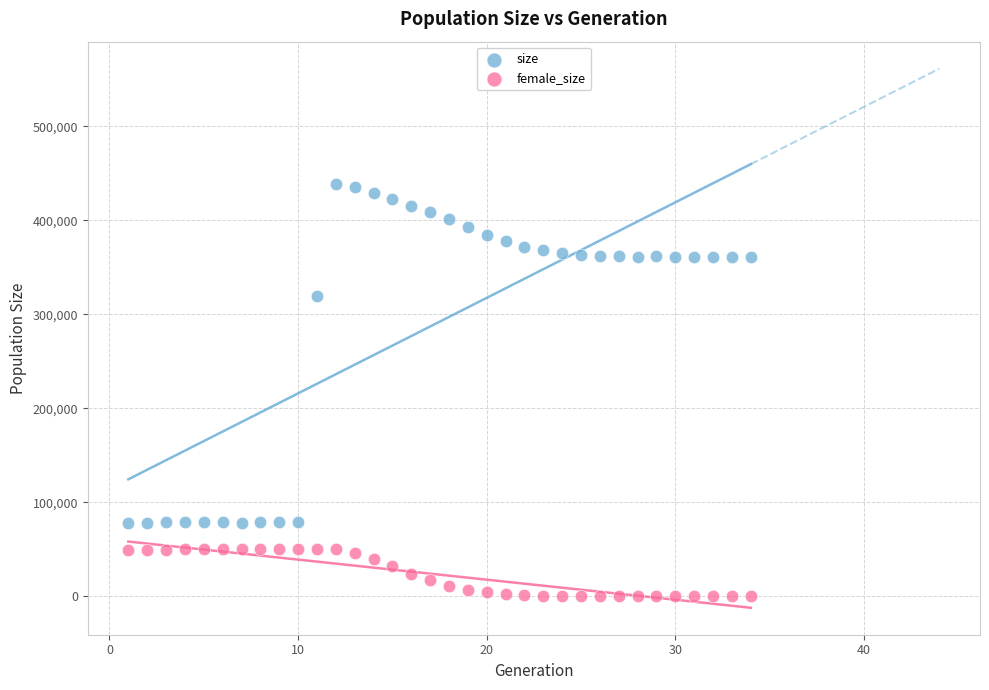

Which series has the largest Y range (max minus min)?

size